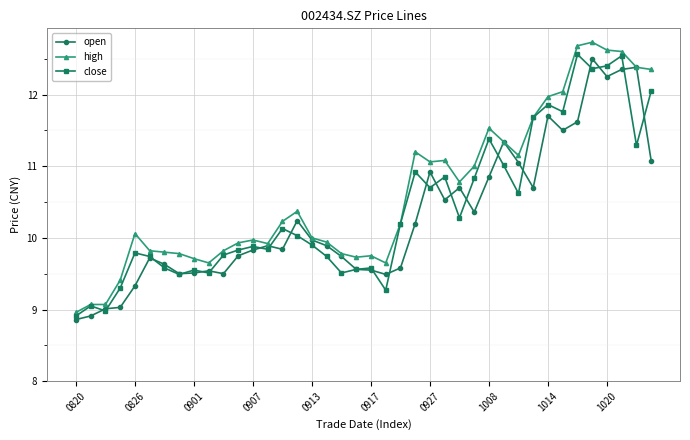

How many series are shown in this chart?

3